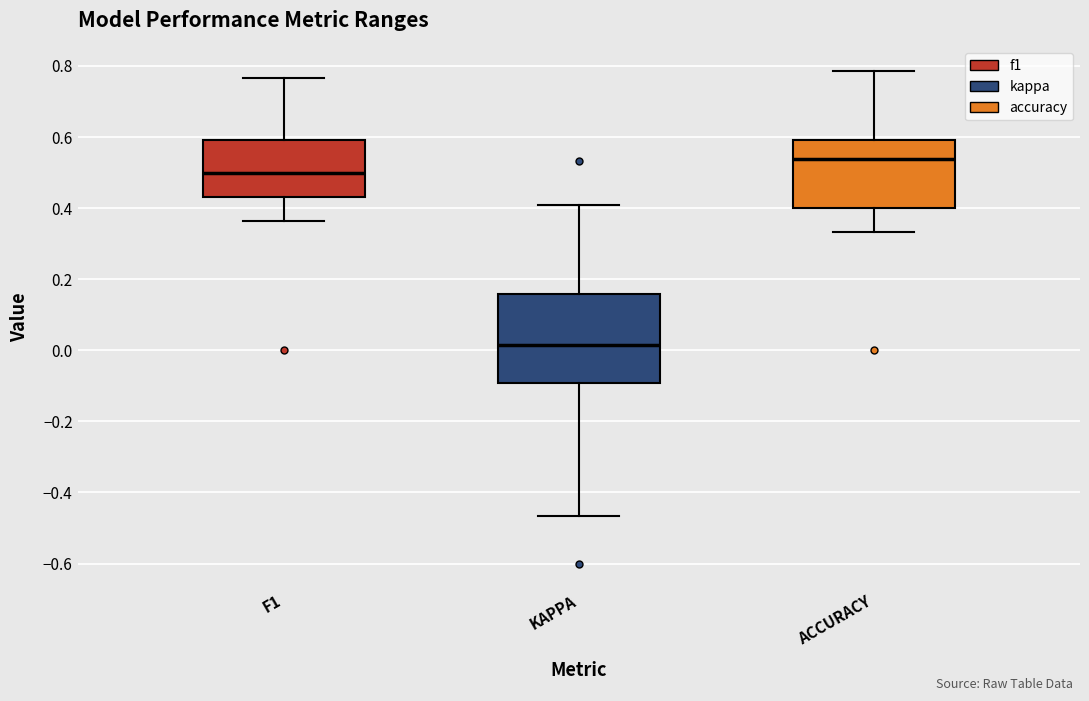

Reading left to right, transcribe this box plot: for each box, give where its median line is, the range the box spans, and where its two whiskers end, as read against the y-axis. The values are not printed on the chart, so give them approximately, as read against the axis.

F1: median 0.50, box 0.44 to 0.60, whiskers 0.36 to 0.76
KAPPA: median 0.02, box -0.10 to 0.16, whiskers -0.46 to 0.40
ACCURACY: median 0.54, box 0.40 to 0.60, whiskers 0.34 to 0.78